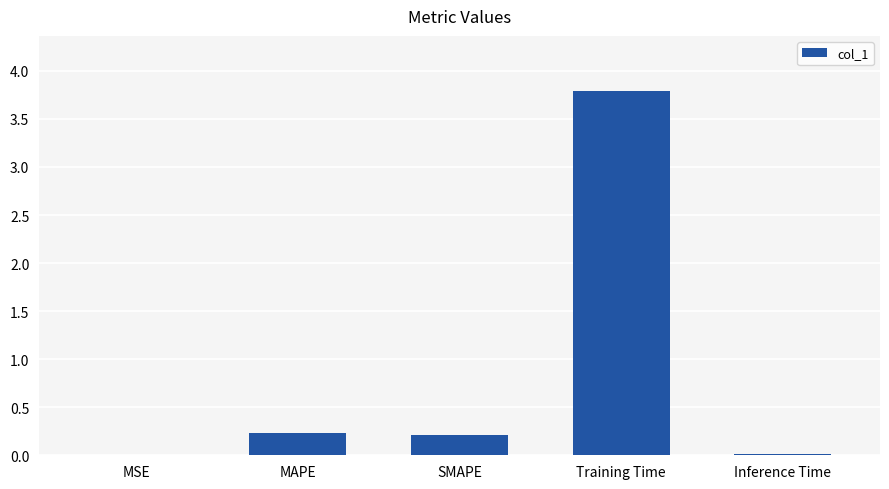

What is the maximum value shown in the chart?

3.8